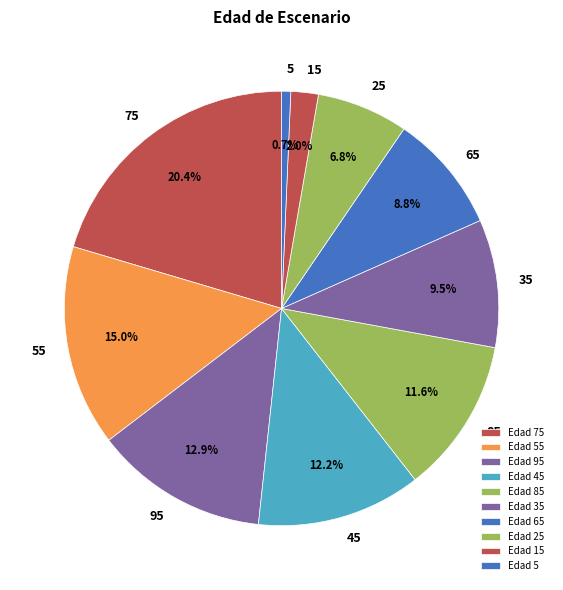

Is there any slice that represents more than half of the pie?

No